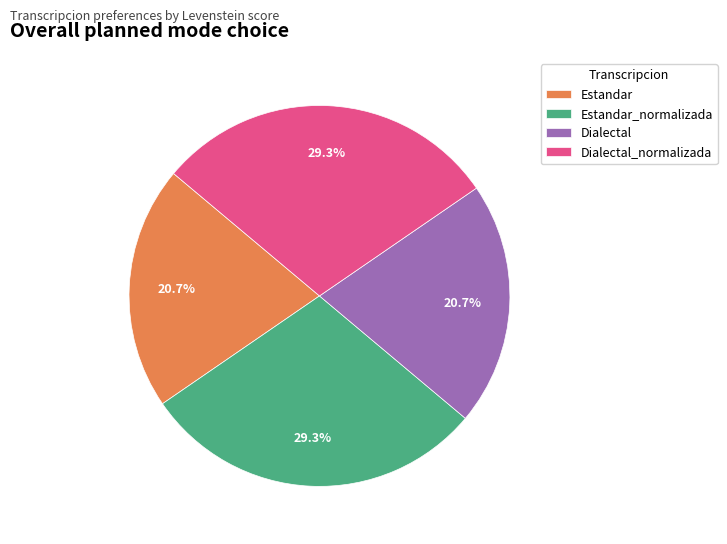

Does any single category account for the majority?

No